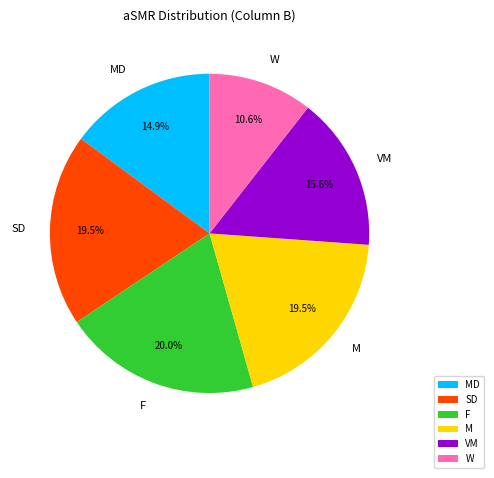

To the nearest percent, what portion does F represent?

20%